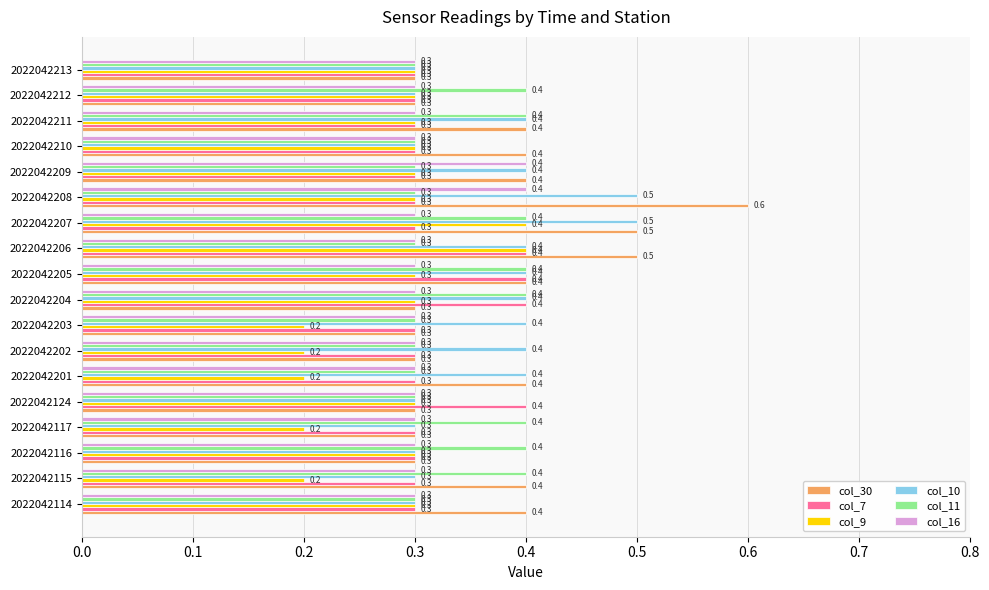

Which series has the largest range (max minus min)?

col_30